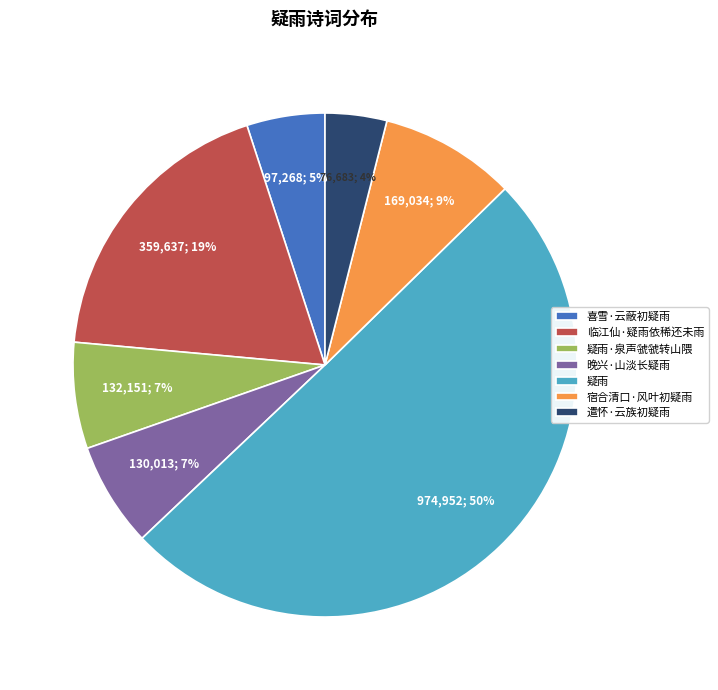

Is it true that 宿合清口·风叶初疑雨 is 1% of the pie?

False